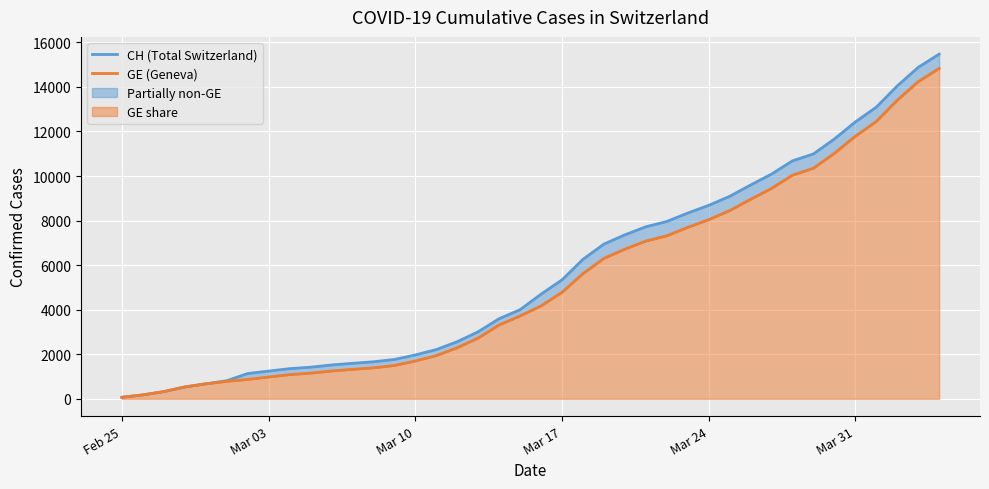

At 2020-03-12, list the series in order from largest to smallest.

CH, GE